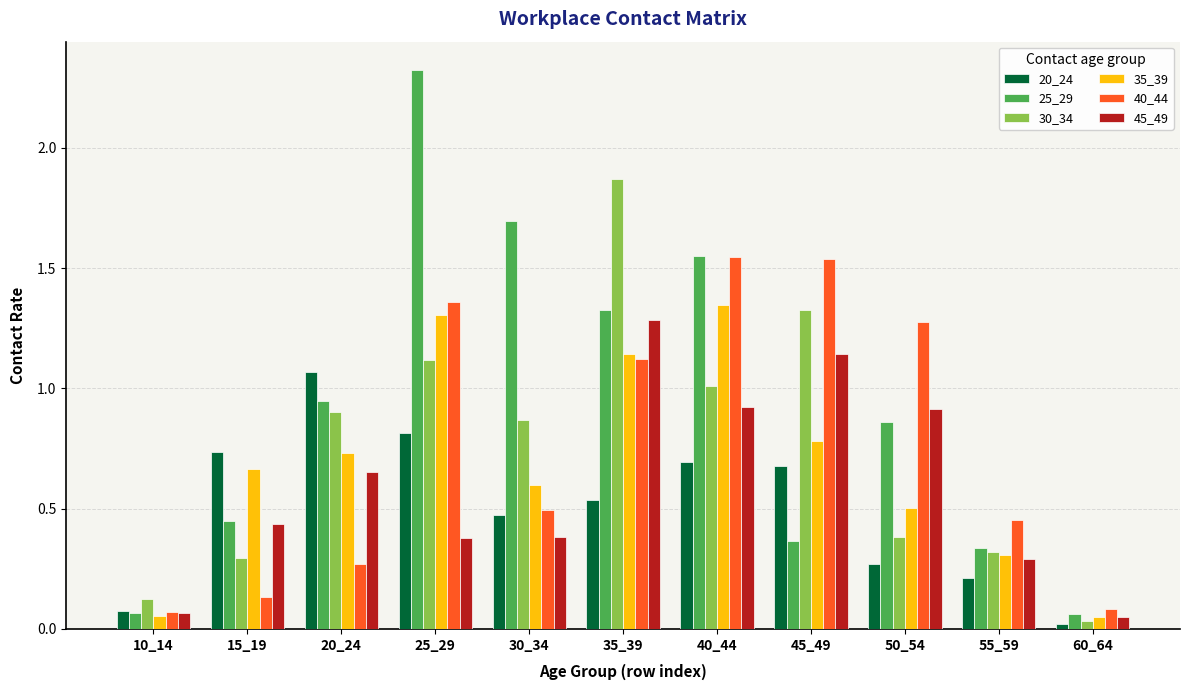

Is the value of 30_34 at 55_59 greater than the value of 40_44 at 10_14?

Yes